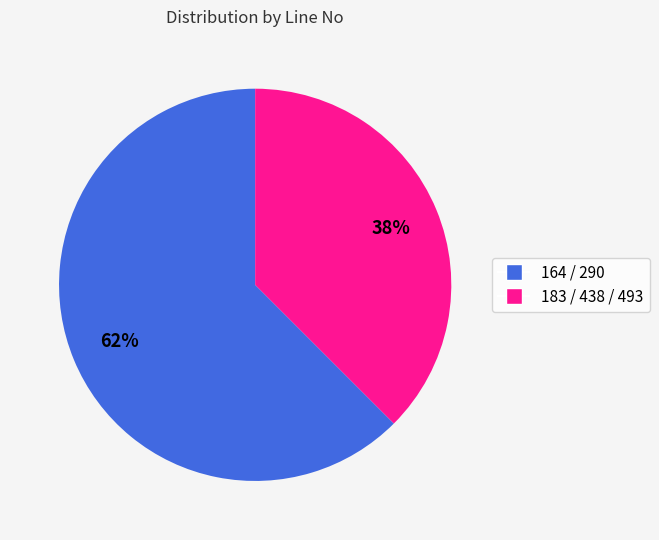

Combined, do 164 and 183 account for over 50%?

Yes